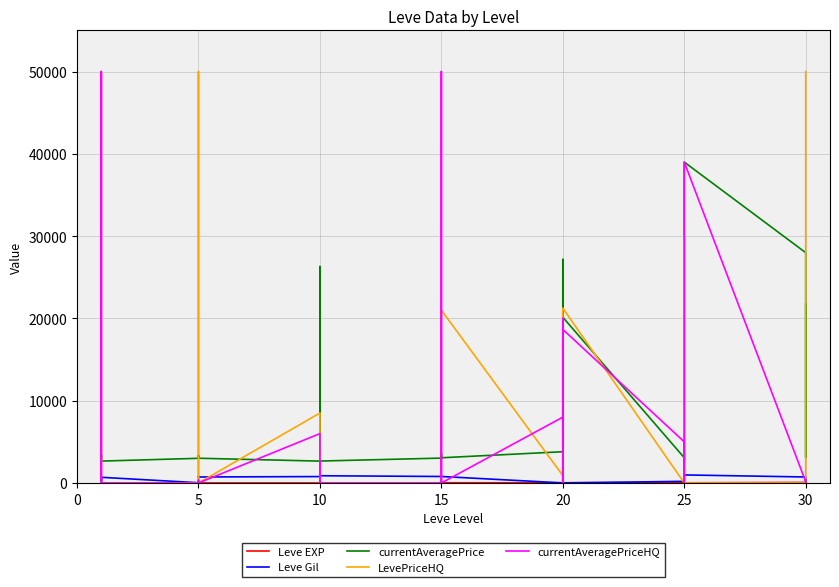

At which category does Leve Gil reach its first local valley?

5